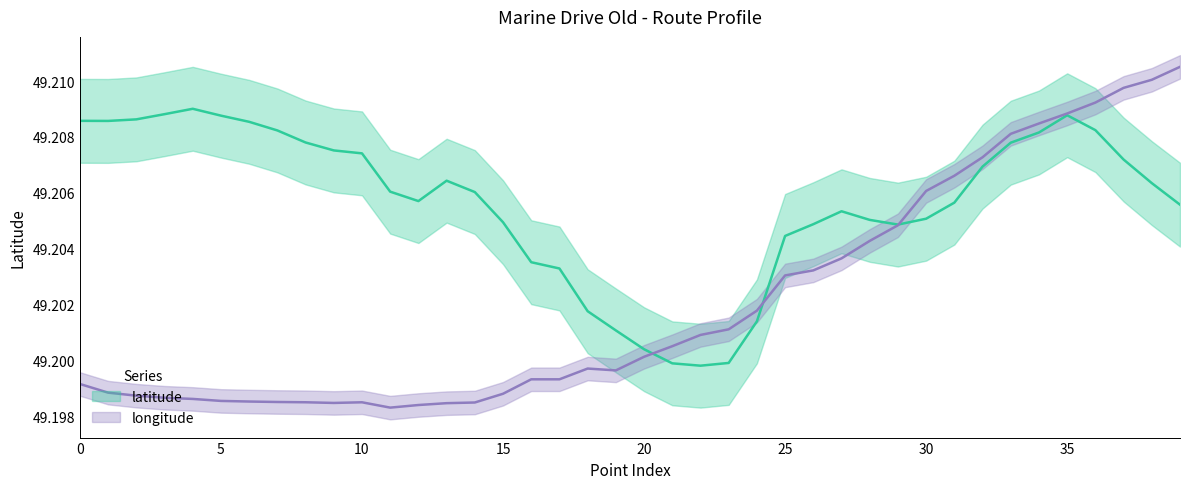

Where is the first local minimum for latitude?

1